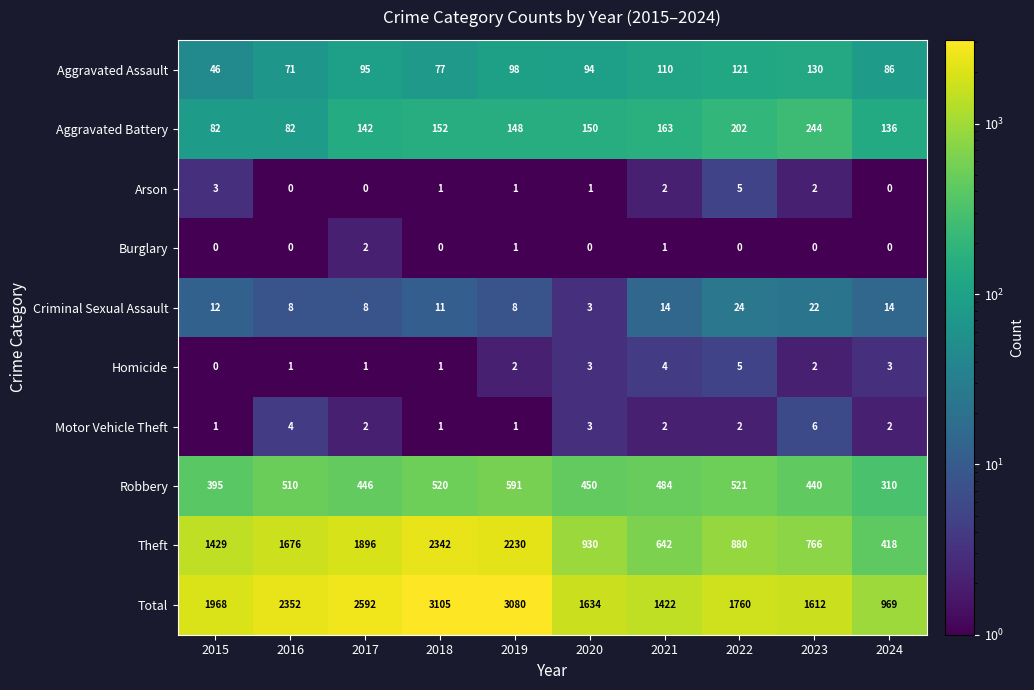

How many series are shown in this chart?

10